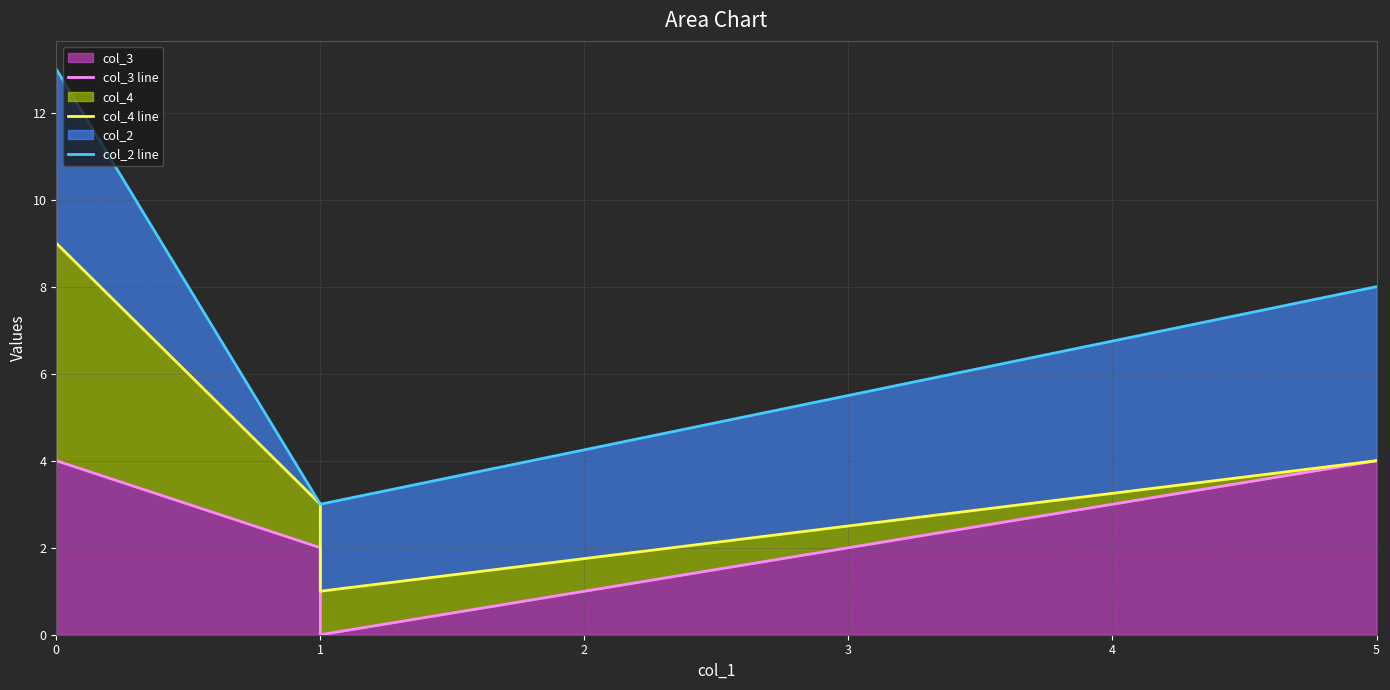

True or false: col_4 line and col_2 line cross at least once.

False